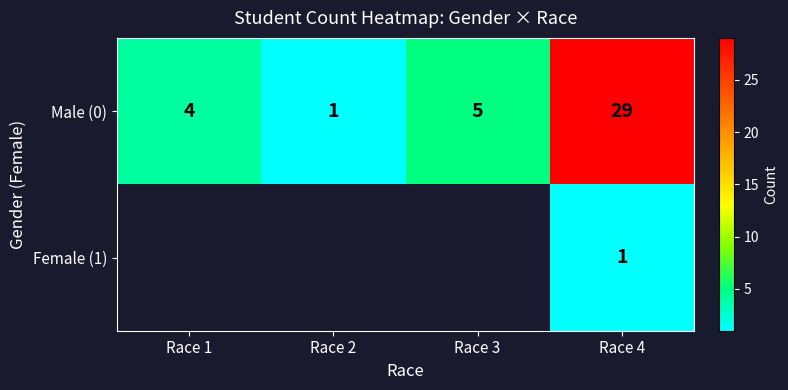

At which category is the sum across all series the highest?

Race 4